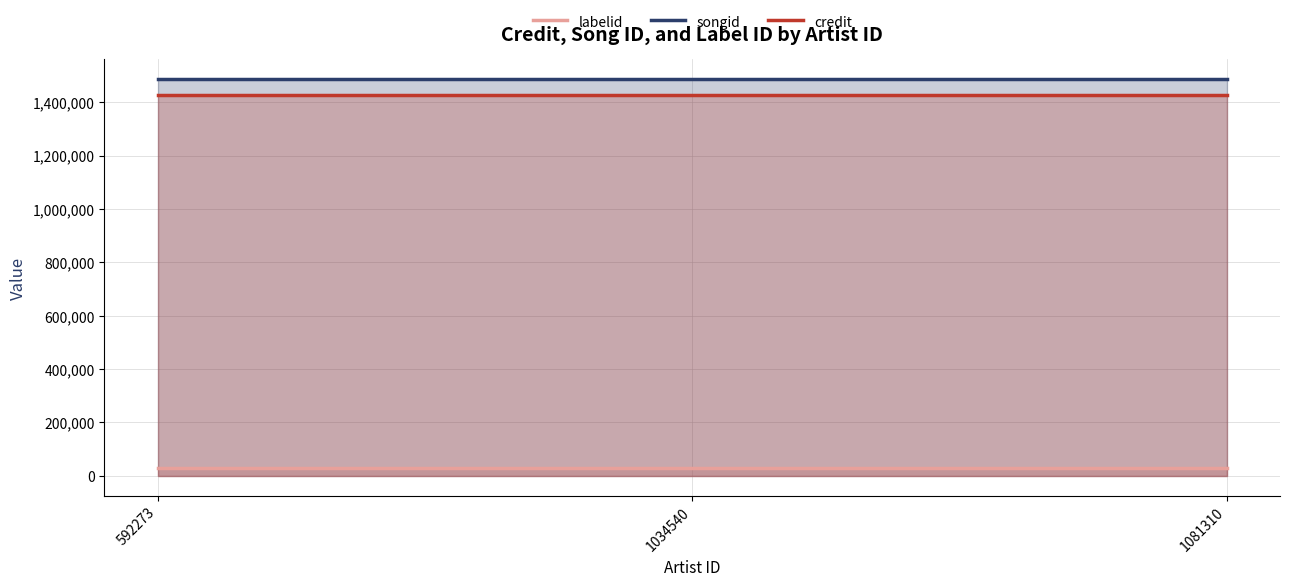

Reading right to left, what are all the values shown in this chart?

labelid: 1081310=30283	1034540=30283	592273=30283
songid: 1081310=1487313	1034540=1487313	592273=1487313
credit: 1081310=1426268	1034540=1426268	592273=1426268